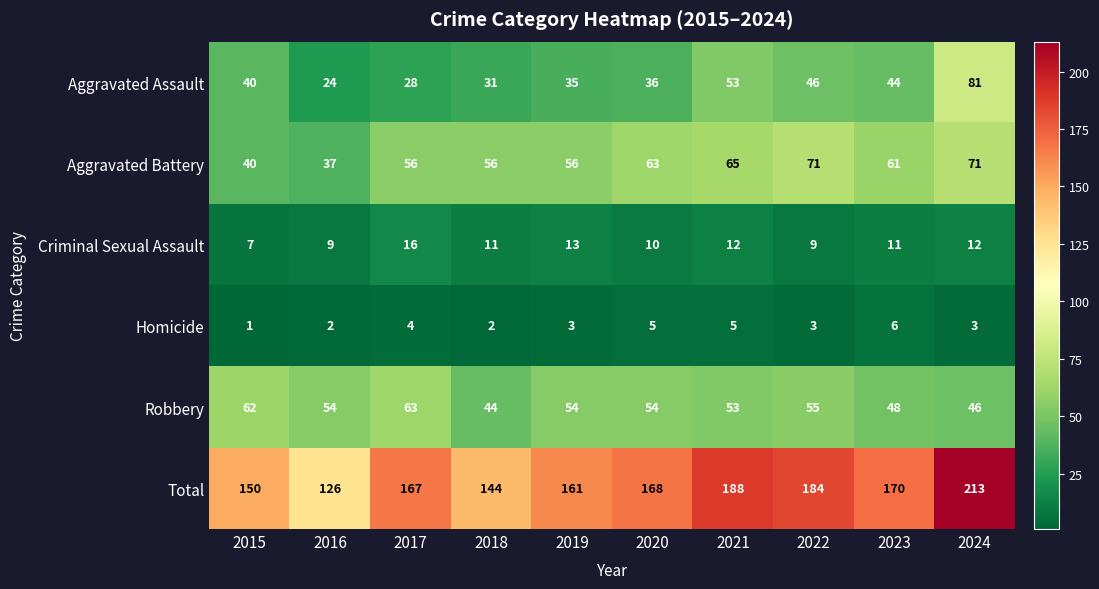

Where does the Aggravated Battery series first go above 61?

2020